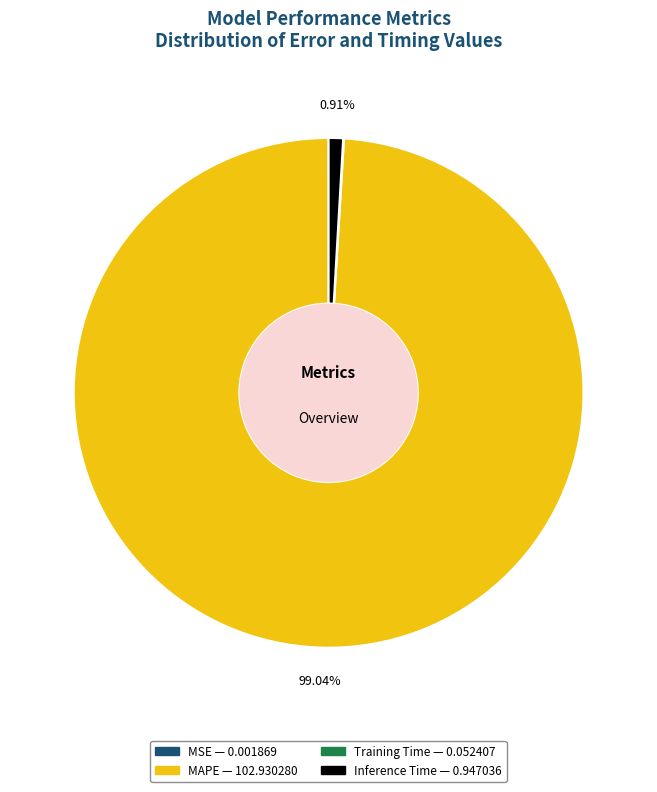

Combined, do MAPE and Inference Time account for over 50%?

Yes